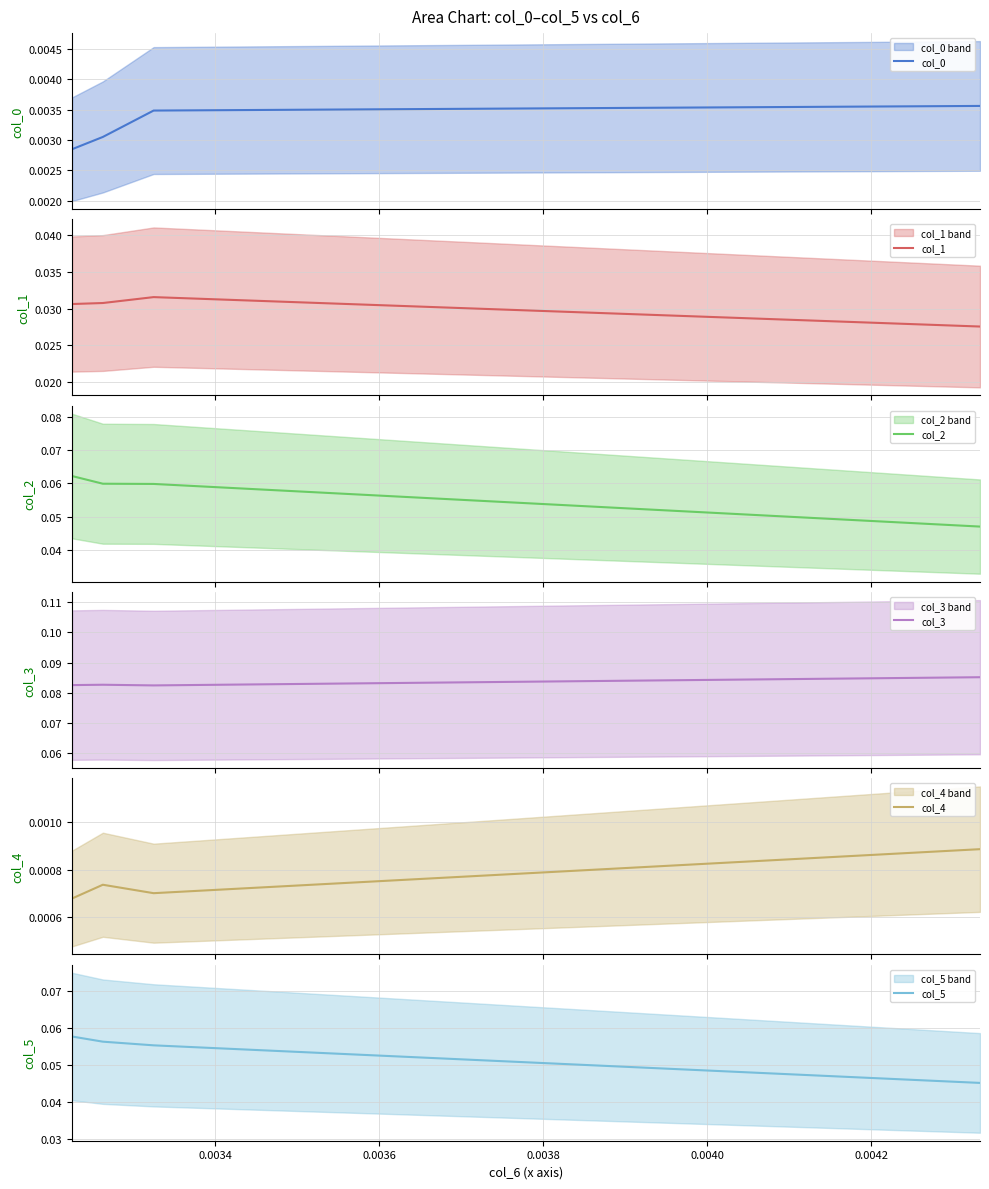

True or false: col_3 and col_5 intersect in this chart.

False